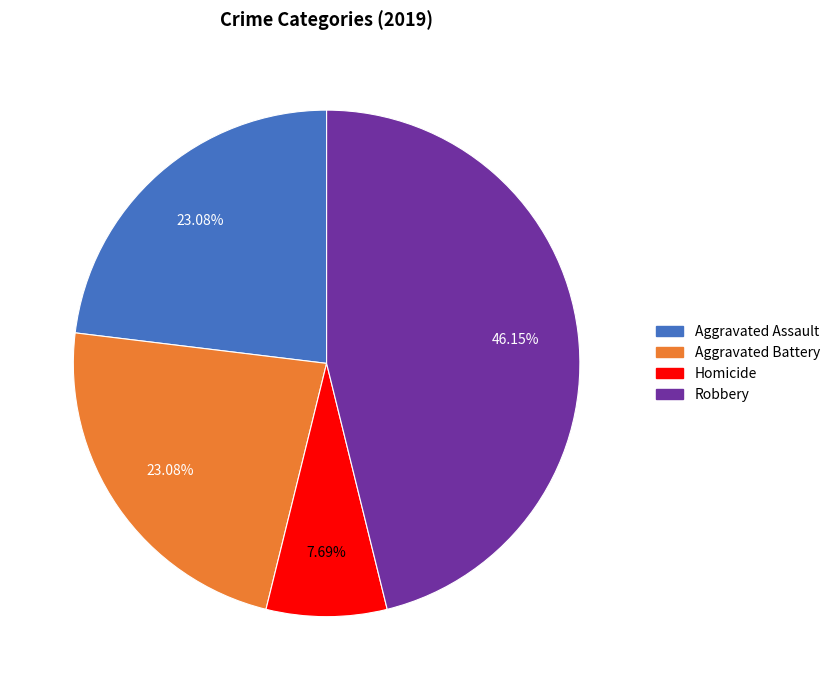

Is Homicide the majority of the pie?

No